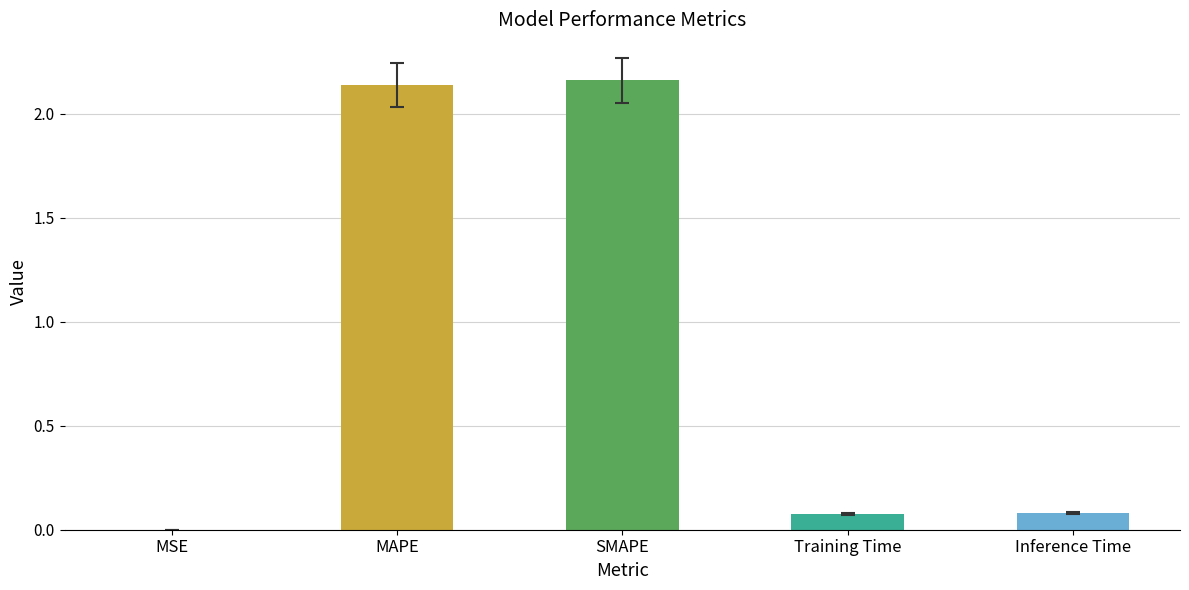

What is the sum of all values?

4.5